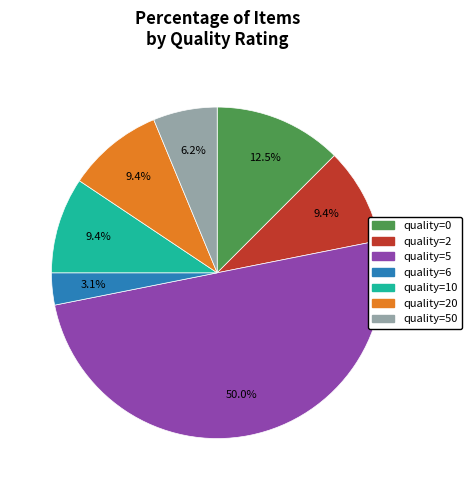

How many segments does this pie chart have?

7